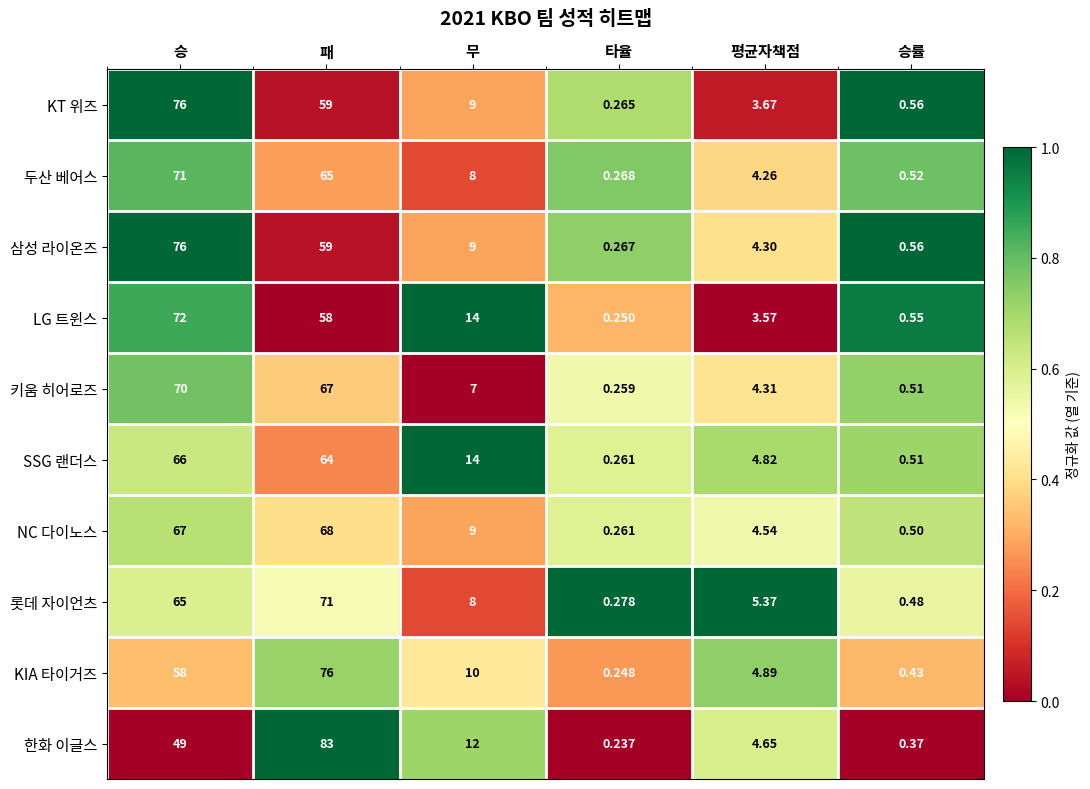

List the labels in order of SSG 랜더스 value, smallest first.

타율, 승률, 평균자책점, 무, 패, 승